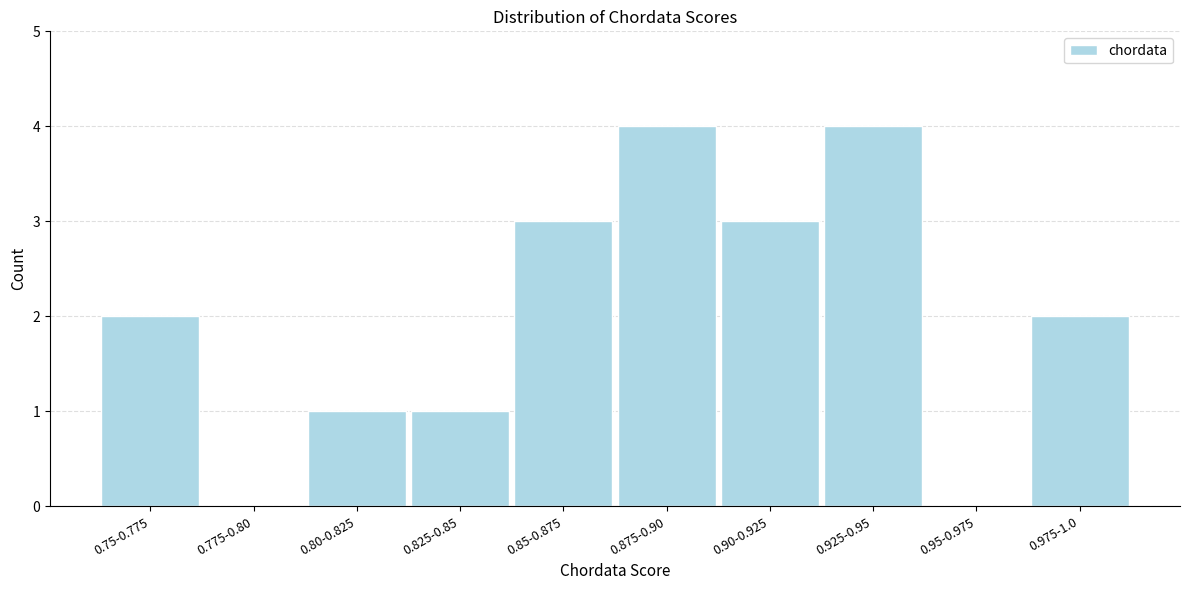

Reading left to right, what are all the values shown in this chart?

0.75-0.775=2	0.775-0.80=0	0.80-0.825=1	0.825-0.85=1	0.85-0.875=3	0.875-0.90=4	0.90-0.925=3	0.925-0.95=4	0.95-0.975=0	0.975-1.0=2